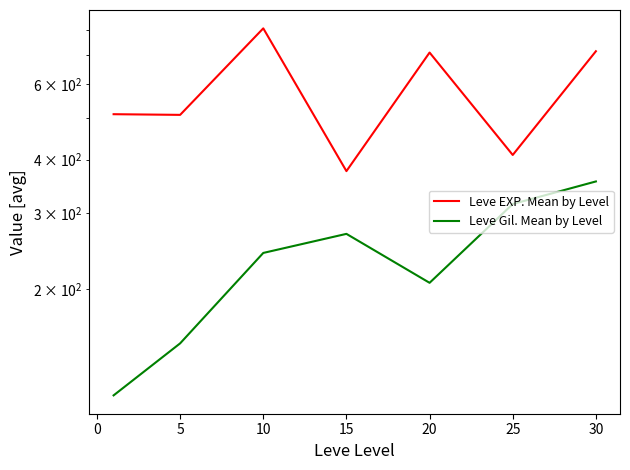

List the series in order of their overall mean, highest first.

Leve EXP. Mean by Level, Leve Gil. Mean by Level